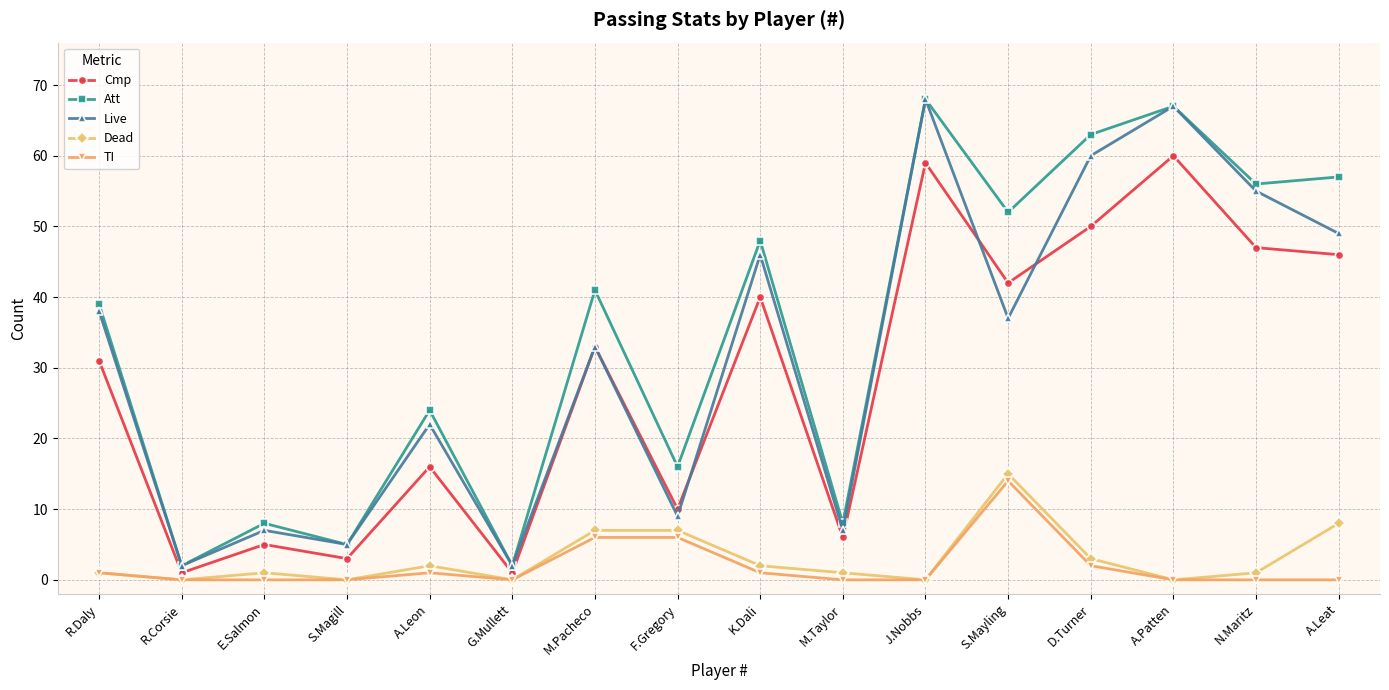

In Att, how many points are higher than both neighbors (excluding endpoints)?

6